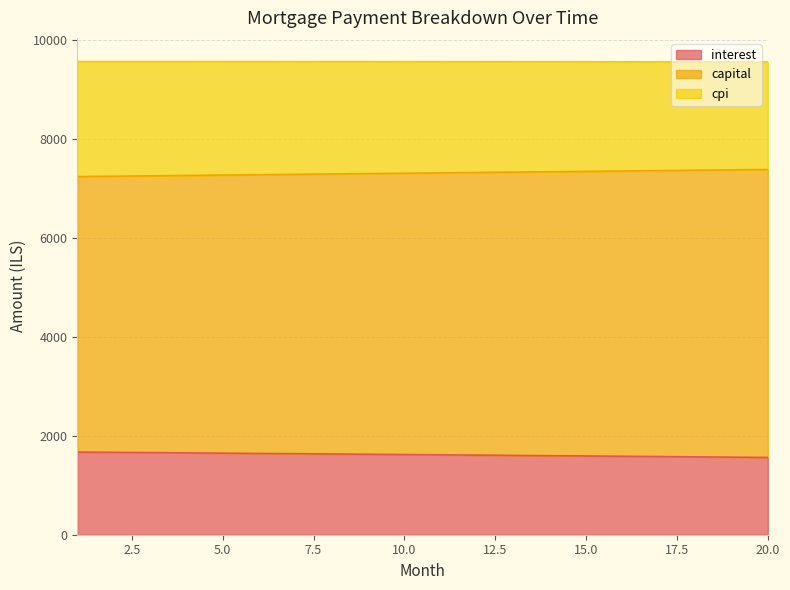

True or false: interest and capital cross at least once.

False